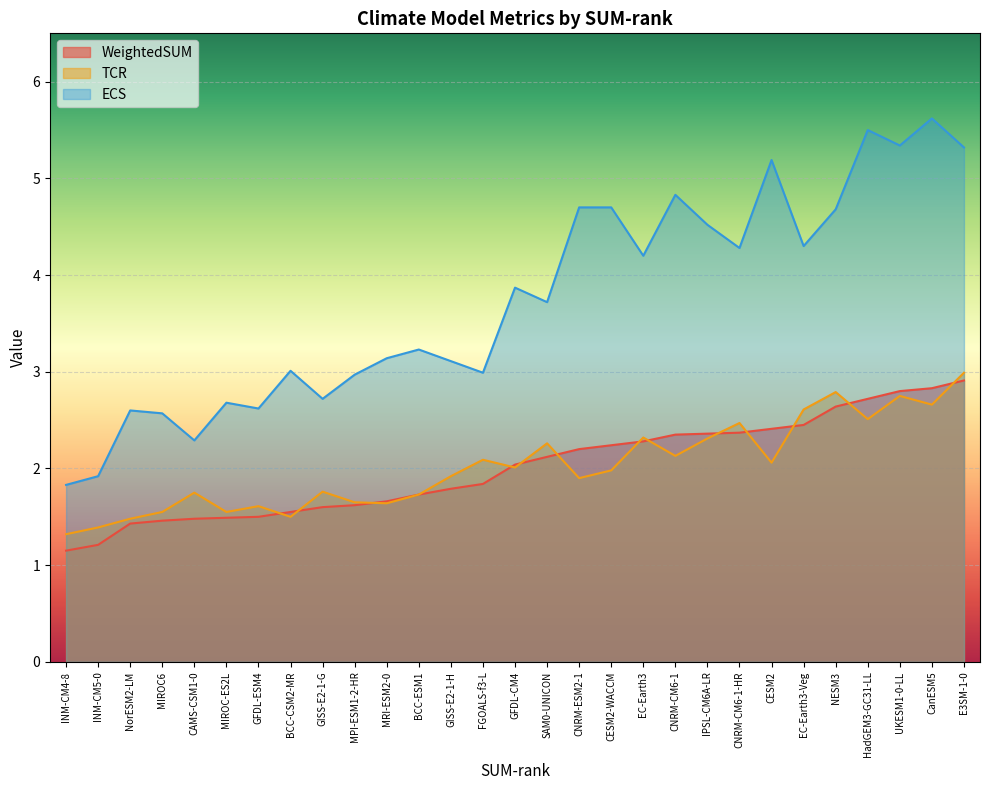

What is the label of the 15th point from the left?

GFDL-CM4